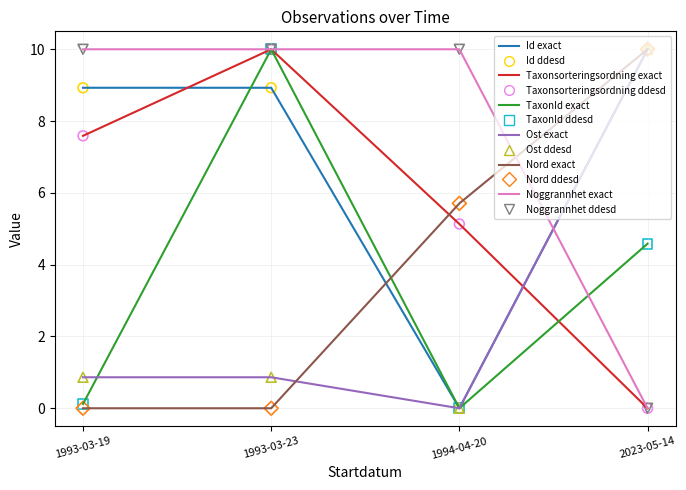

Between 1993-03-23 and 1994-04-20, which series saw the biggest shift?

TaxonId exact